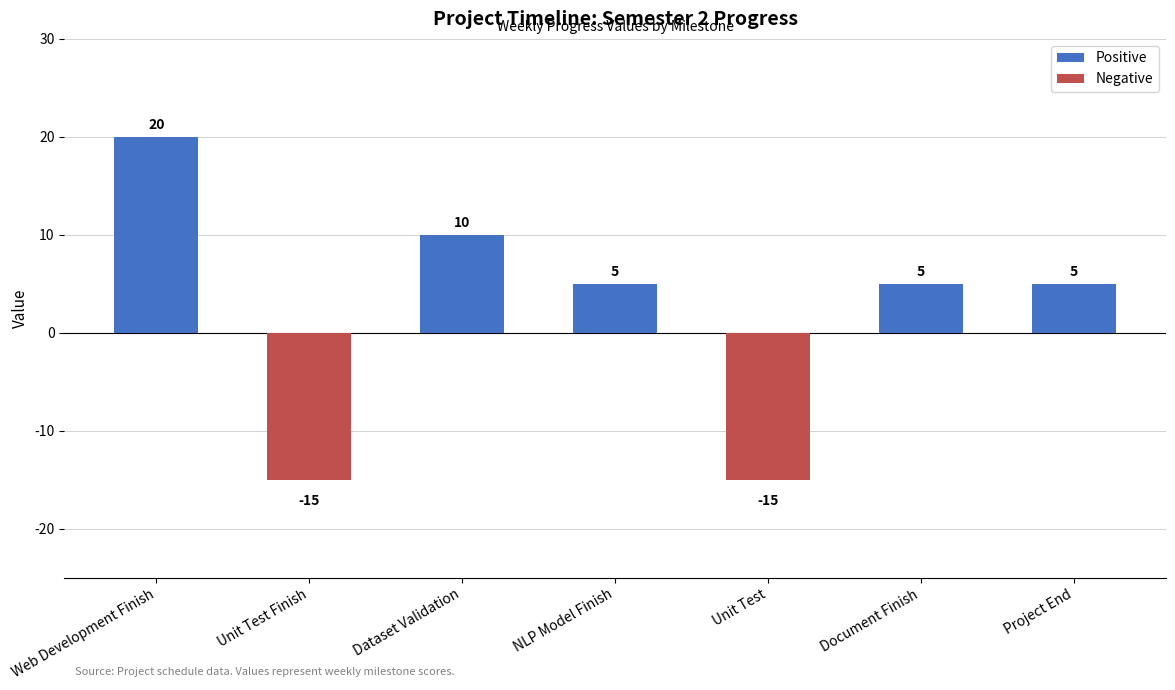

How many bars are there in total?

7